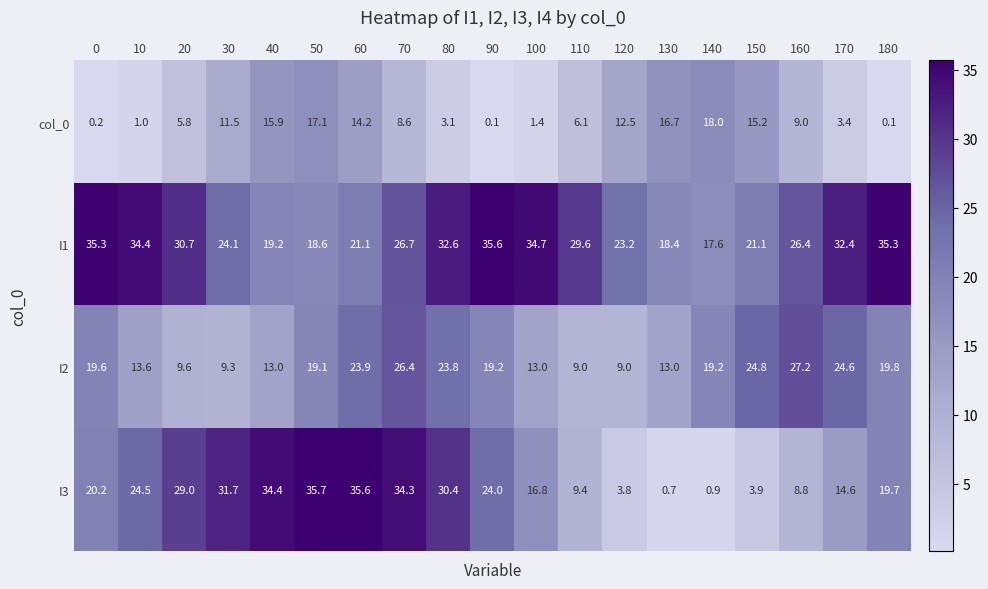

What is the smallest value displayed?

0.1